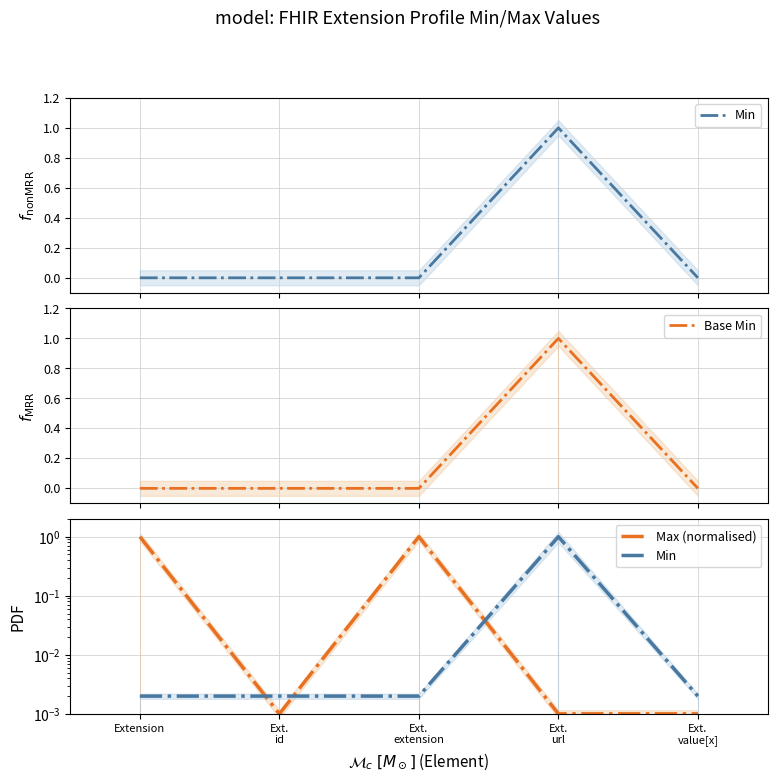

What is the difference between the maximum and second lowest values in the Base Min series?

1